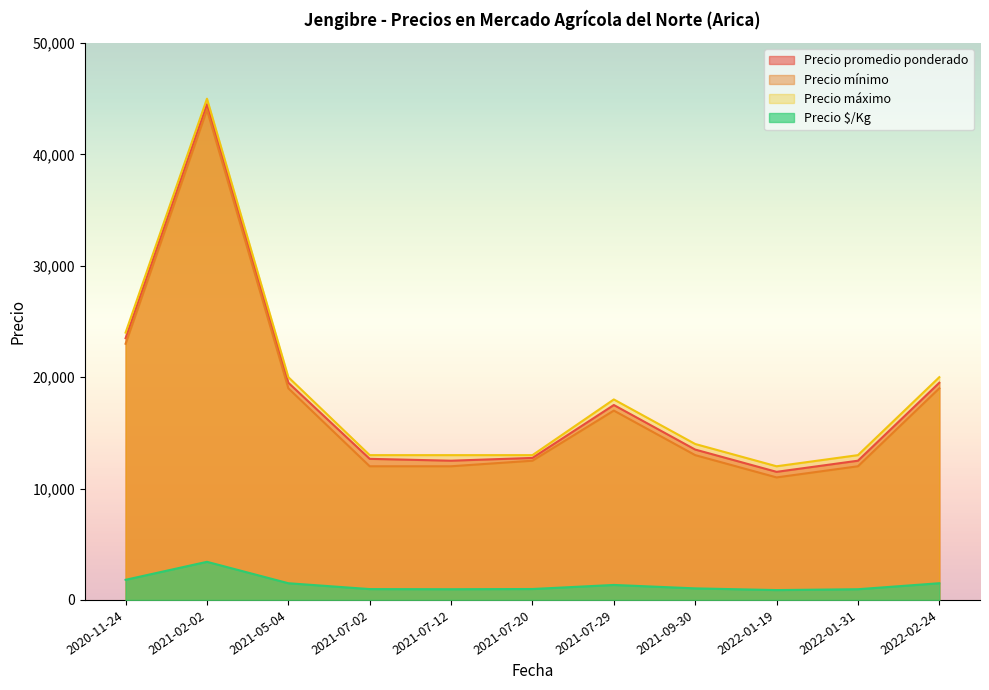

Read the Precio mínimo value at 2021-09-30.

13000